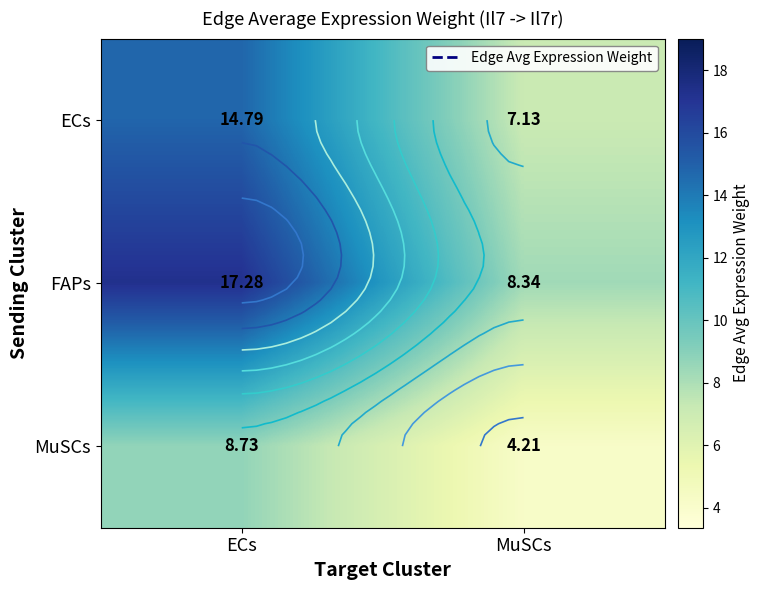

At which label does MuSCs reach its minimum?

MuSCs